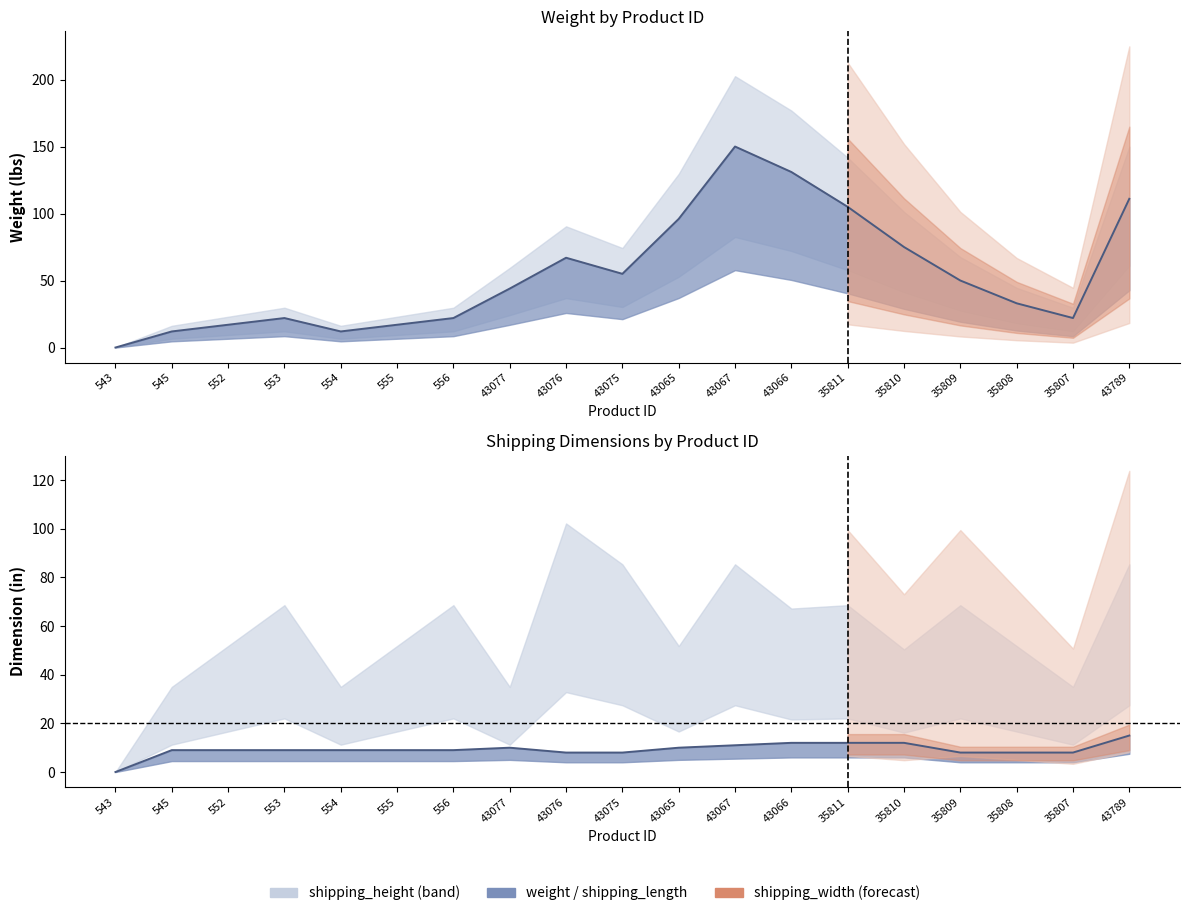

List the labels in order of value, smallest first.

543, 43076, 43075, 35809, 35808, 35807, 545, 552, 553, 554, 555, 556, 43077, 43065, 43067, 43066, 35811, 35810, 43789